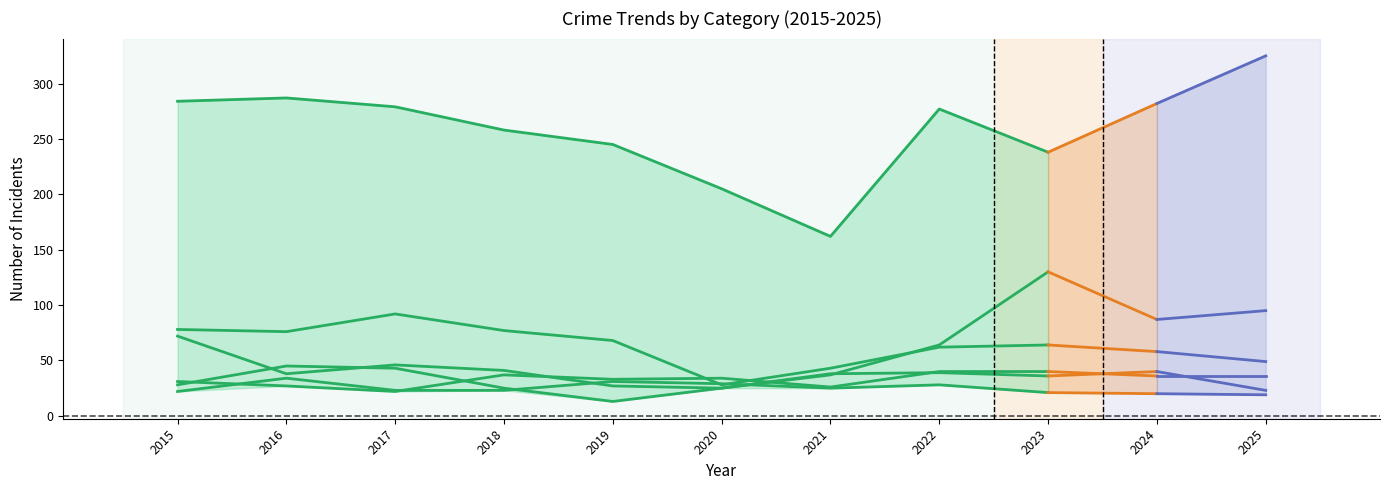

Which series has the largest range (max minus min)?

Theft